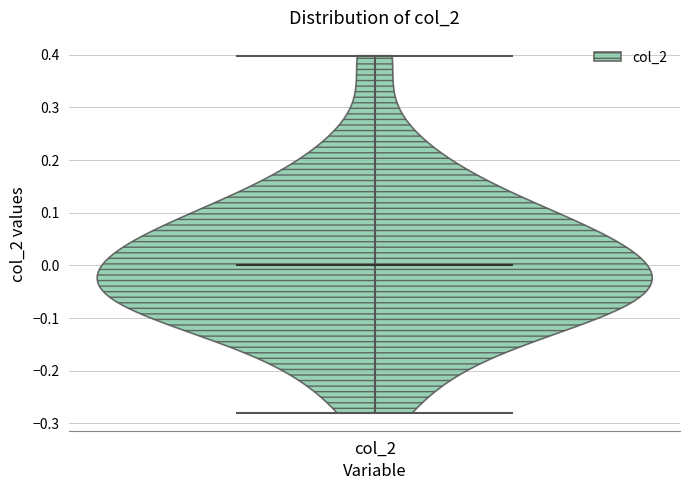

Read this violin plot against the y-axis: where its median line is, and the lowest and highest points the violin reaches. The values are not printed on the chart, so give them approximately, as read against the axis.

median line 0.00, lowest point -0.28, highest point 0.40